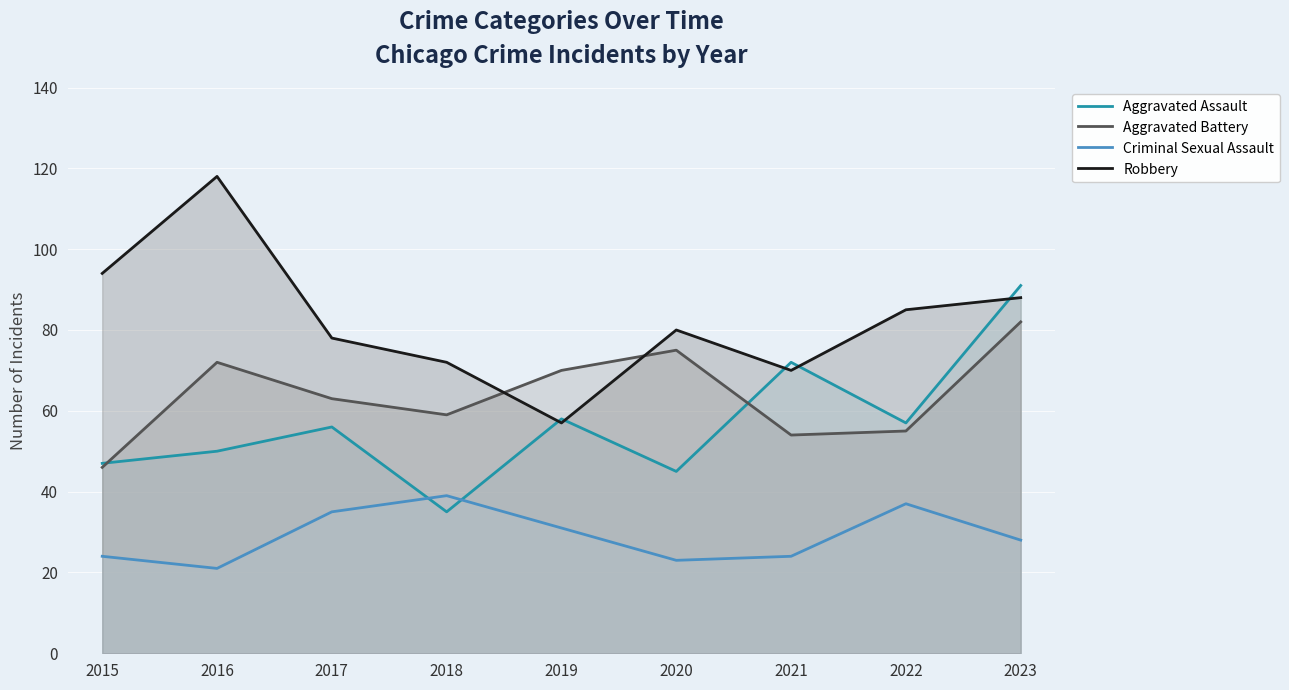

How many lines are shown in the chart?

4